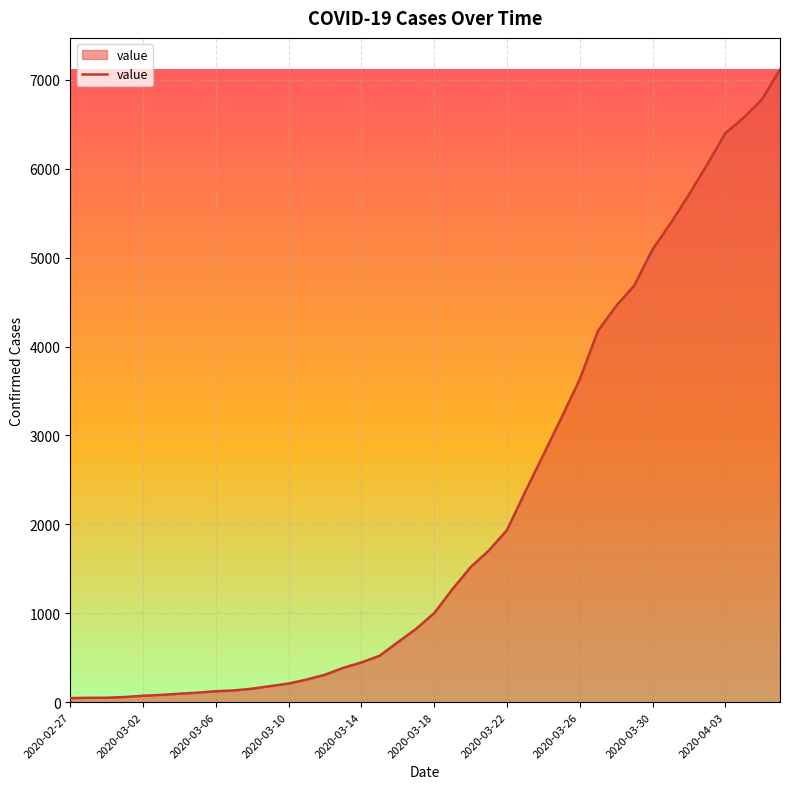

What is the difference between the maximum and minimum values?

7071